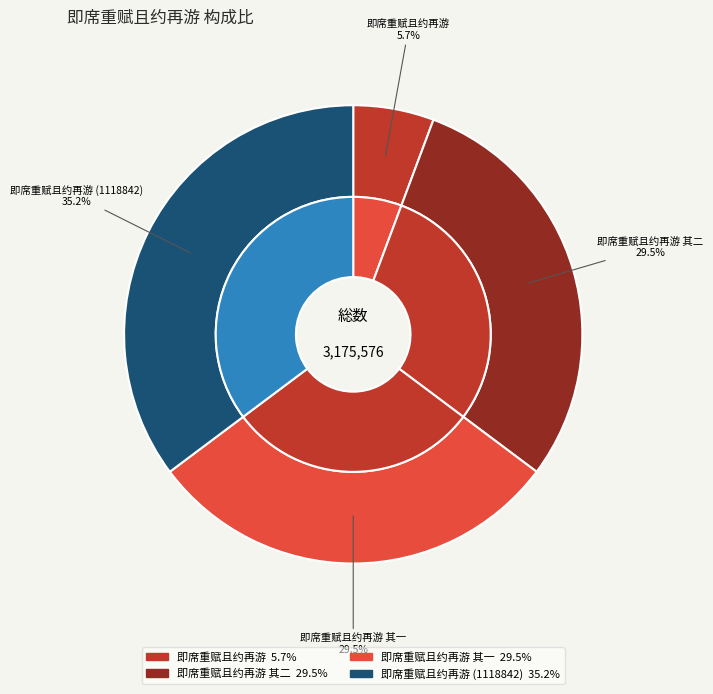

The 即席重赋且约再游 (1118842) slice represents 22% of the pie. True or false?

False